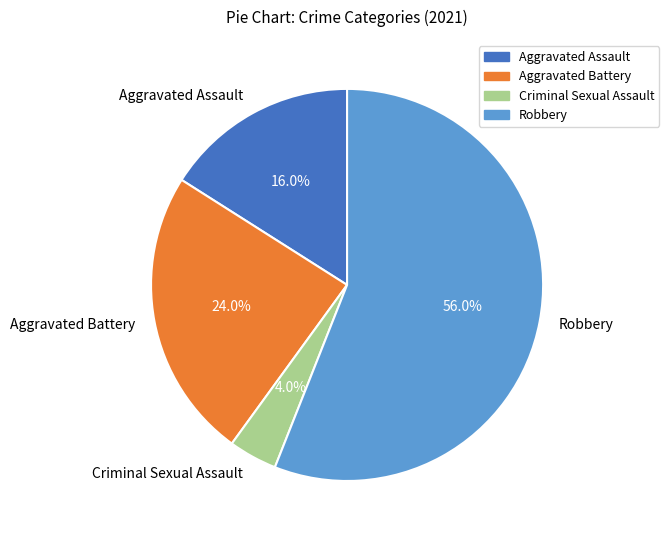

Does any single category account for the majority?

Yes